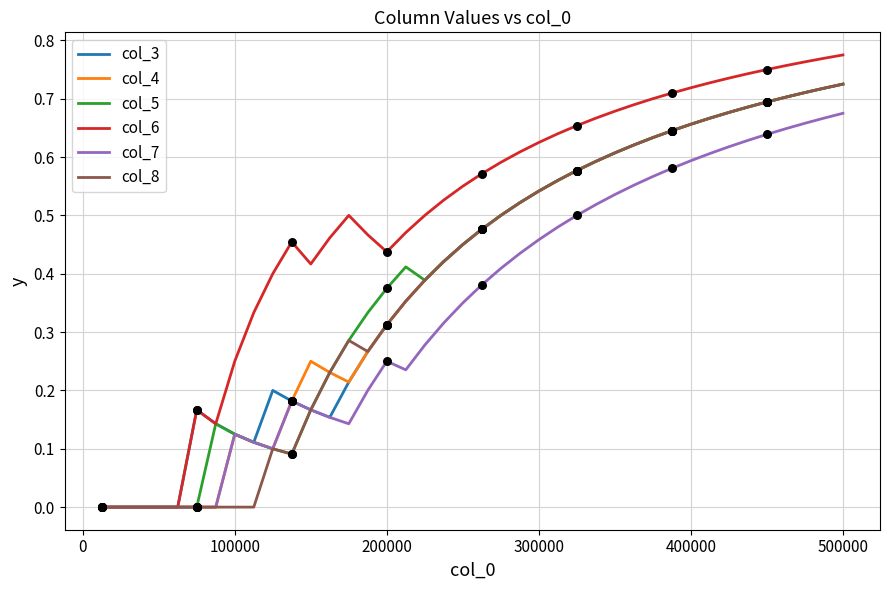

Which series has the largest total across all categories?

col_6